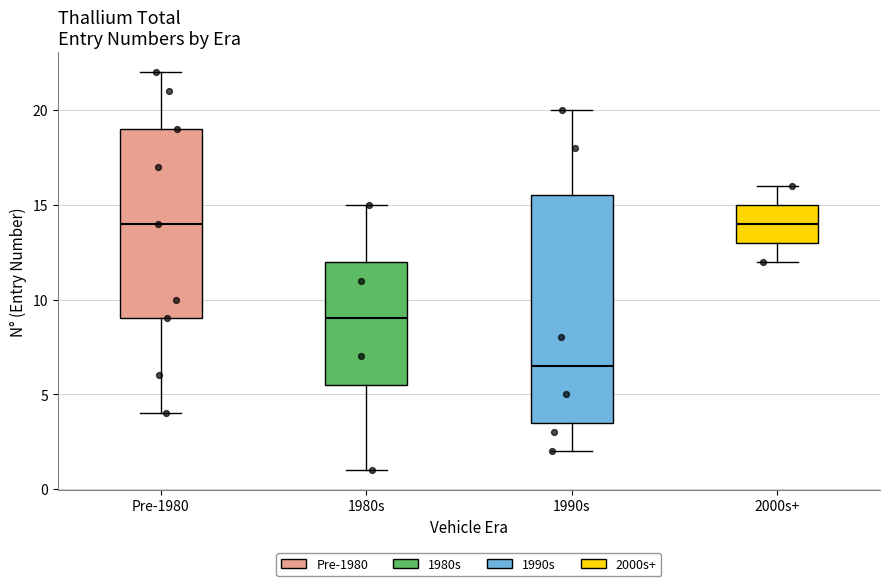

Reading left to right, transcribe this box plot: for each box, give where its median line is, the range the box spans, and where its two whiskers end, as read against the y-axis. The values are not printed on the chart, so give them approximately, as read against the axis.

Pre-1980: median 14.0, box 9.0 to 19.0, whiskers 4.0 to 22.0
1980s: median 9.0, box 5.5 to 12.0, whiskers 1.0 to 15.0
1990s: median 6.5, box 3.5 to 15.5, whiskers 2.0 to 20.0
2000s+: median 14.0, box 13.0 to 15.0, whiskers 12.0 to 16.0